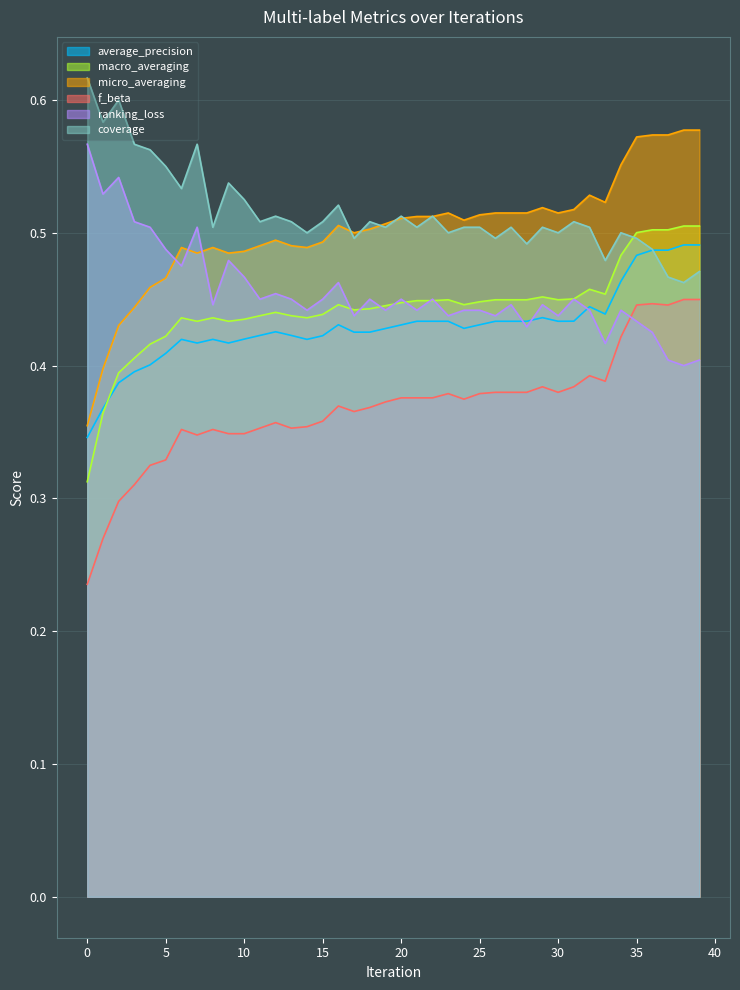

At how many categories does at least one series exceed 0?

40